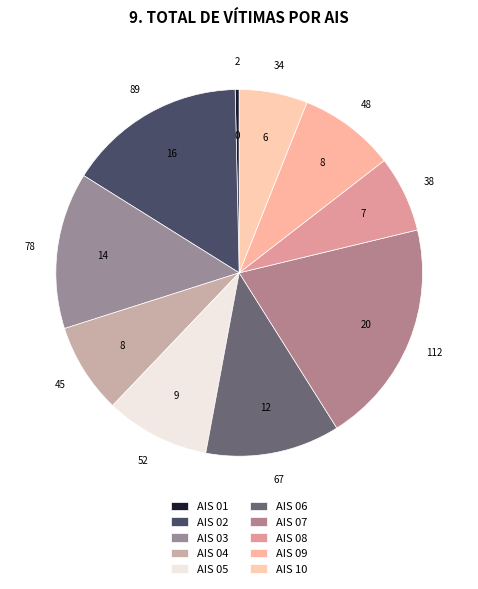

How many segments does this pie chart have?

10